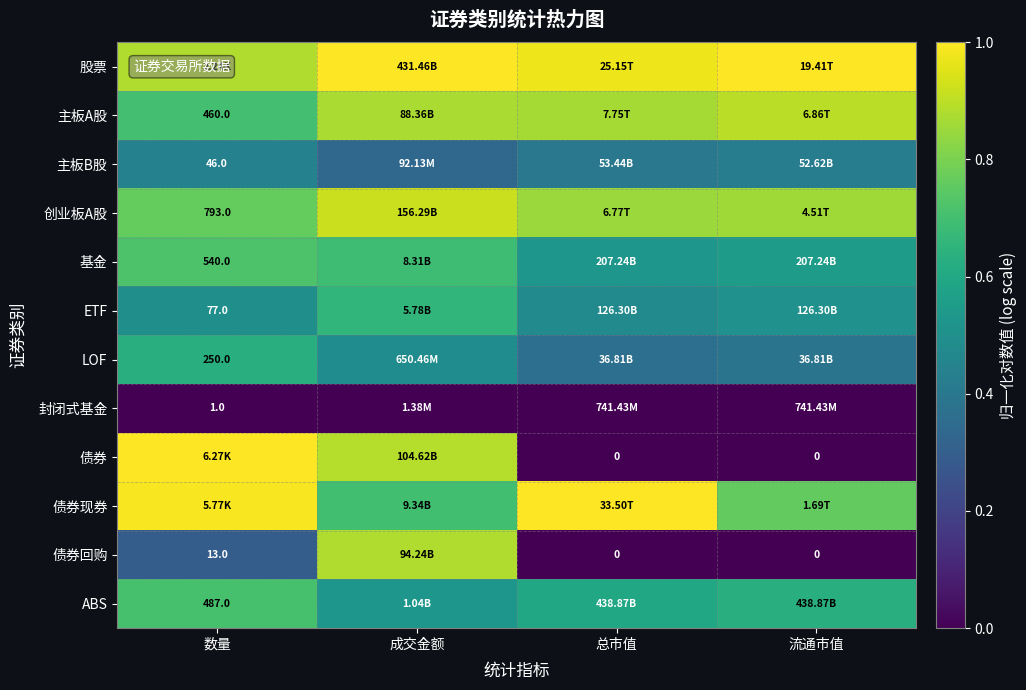

What is the spread (max minus min) of values at 流通市值?

1.0